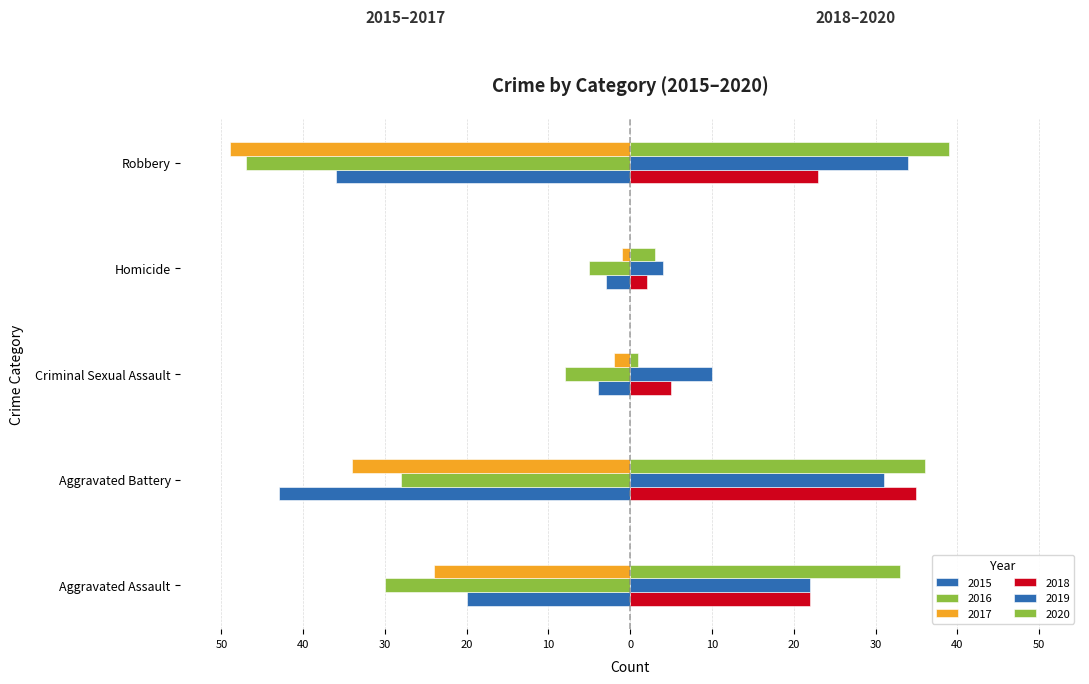

What is the difference between the 2017 values at Homicide and Criminal Sexual Assault?

1